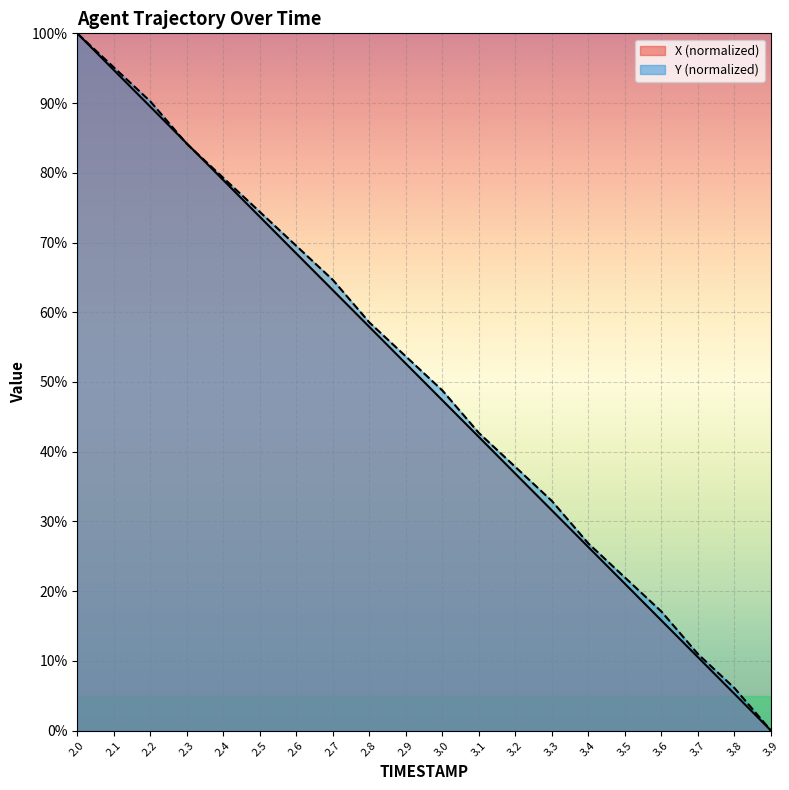

Does the chart display data point markers on the line(s)?

No